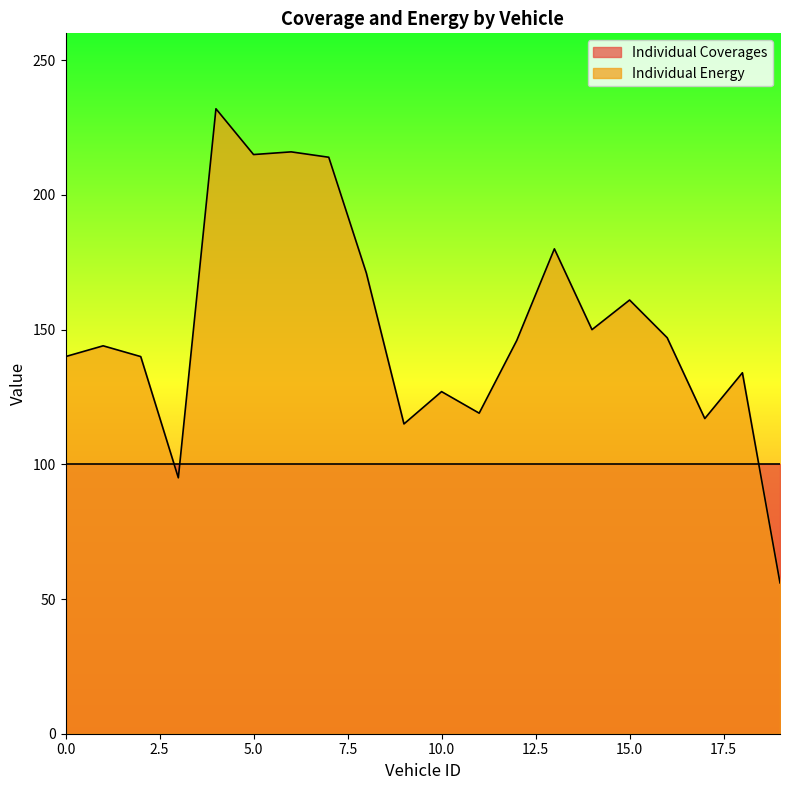

How many series are shown in this chart?

2